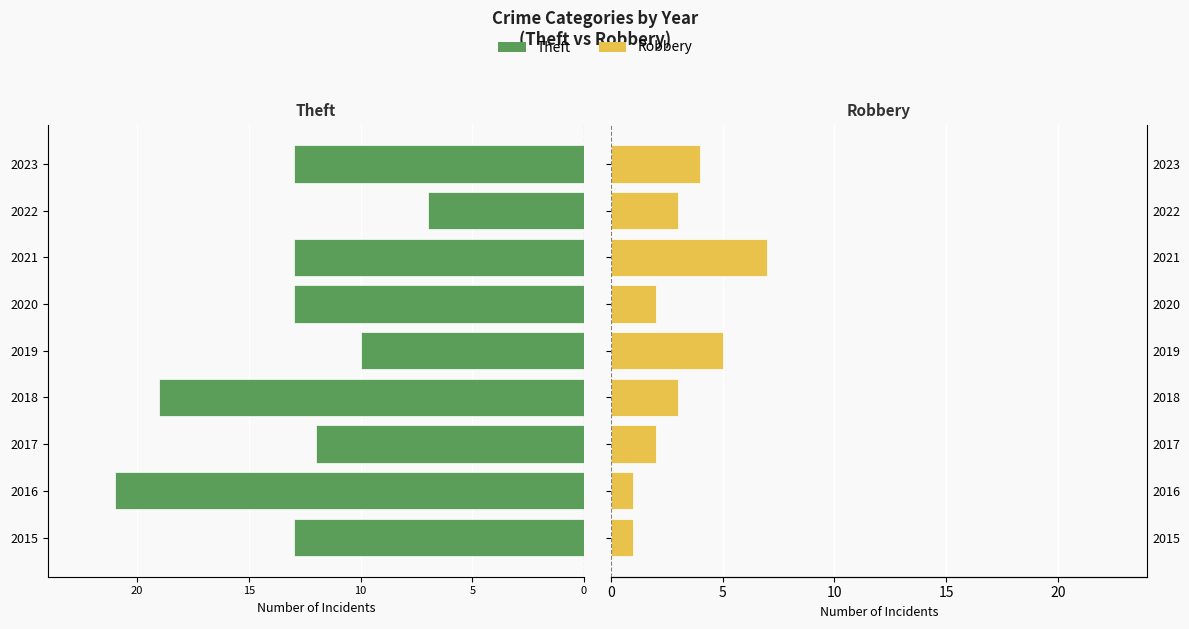

At which category does the chart reach its minimum across all series?

2016